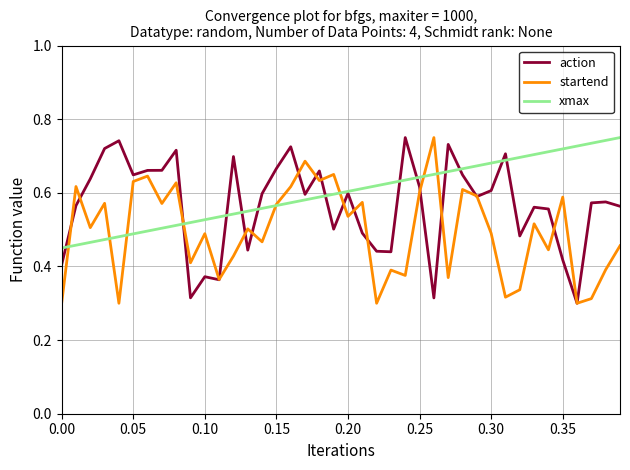

True or false: action has a value of 0.4 at 0.25.

False